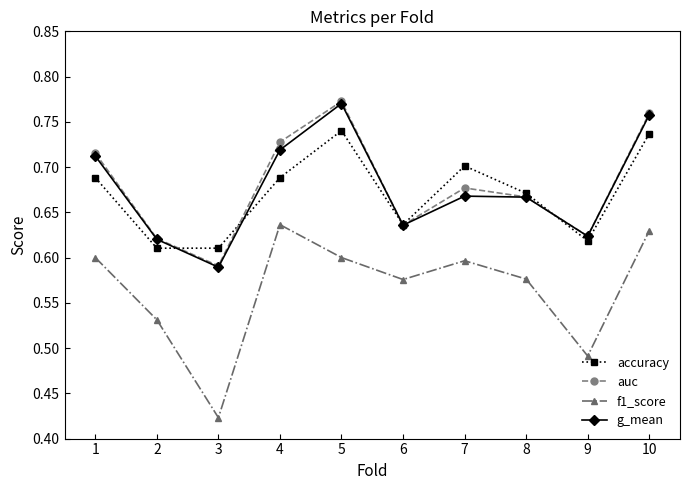

What is the difference between the maximum and minimum values in the accuracy series?

0.1